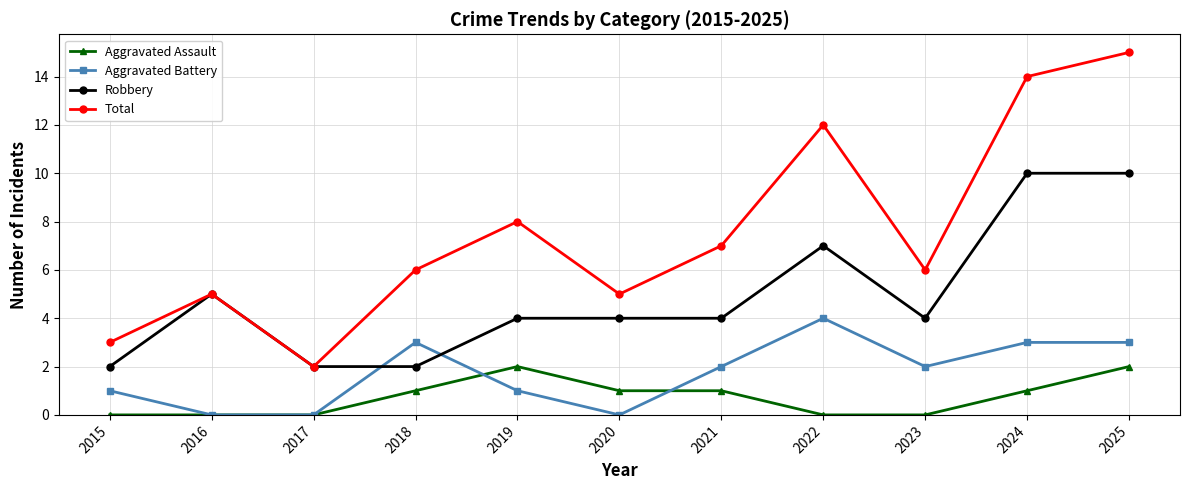

Which series has the largest range (max minus min)?

Total